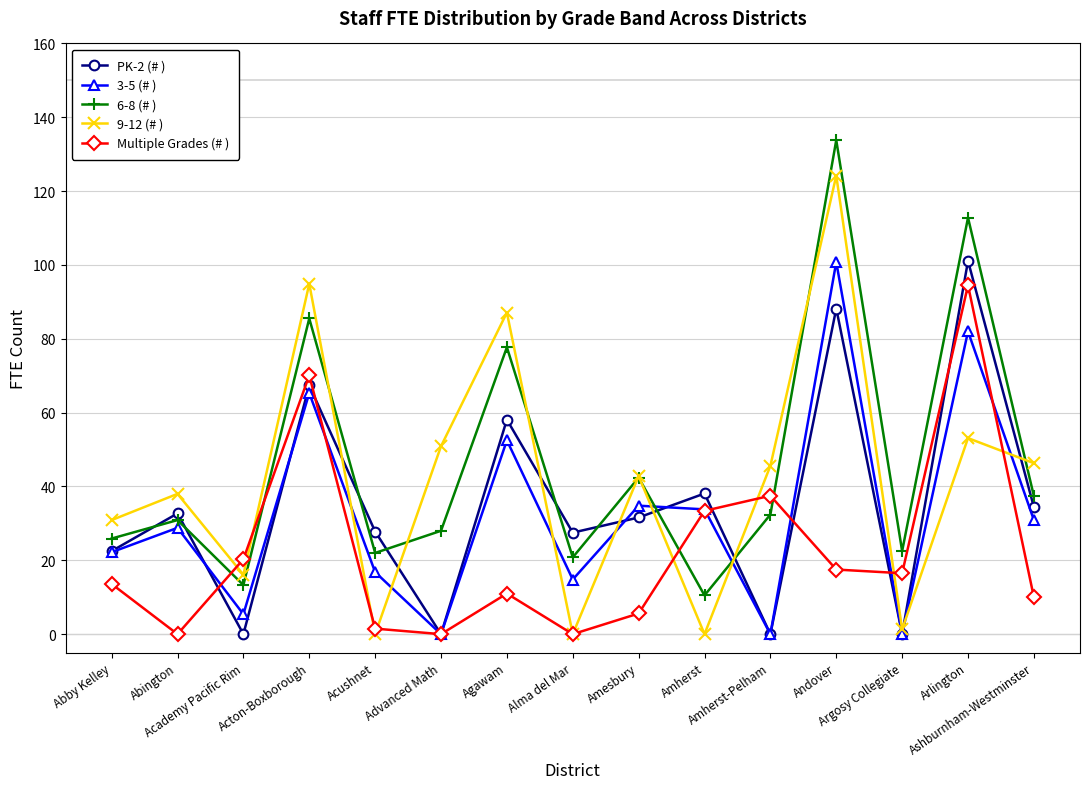

True or false: Multiple Grades (# ) has more than 2 interior local peaks.

True